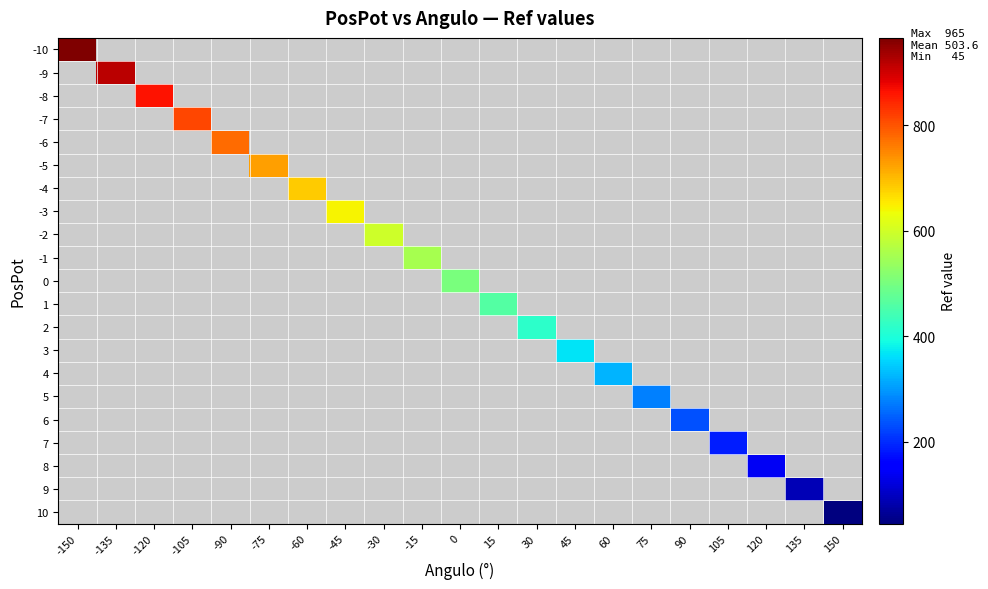

How many positive values does the 7 series have?

1